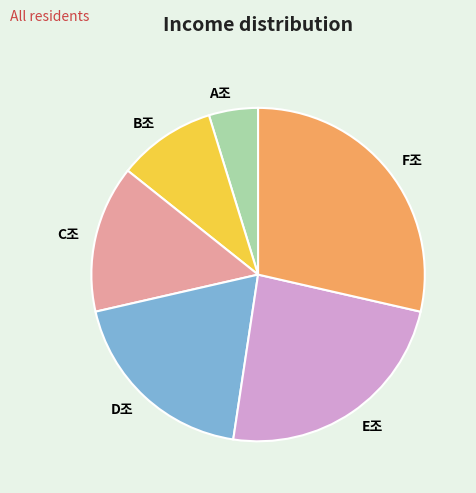

Is the sum of F조 and C조 greater than half?

No